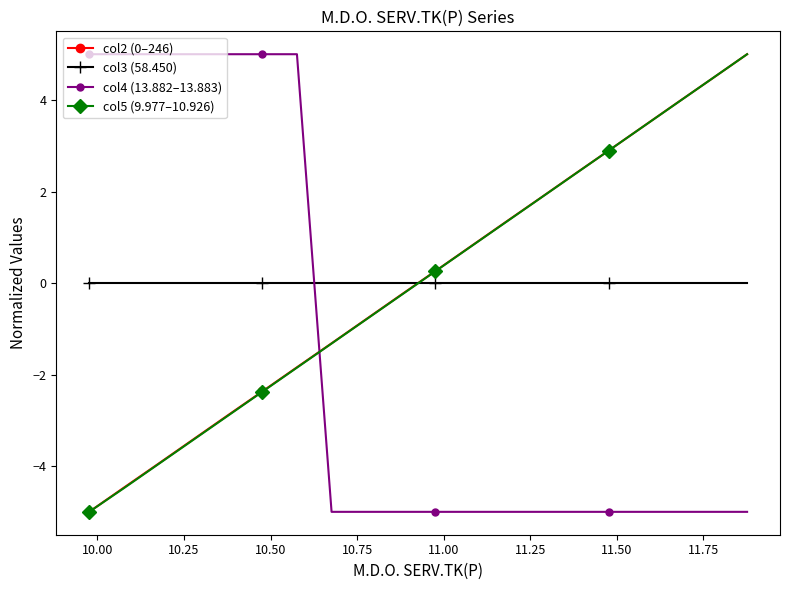

After their last crossing, which series has the higher values: col4 (13.882–13.883) or col3 (58.450)?

col3 (58.450)